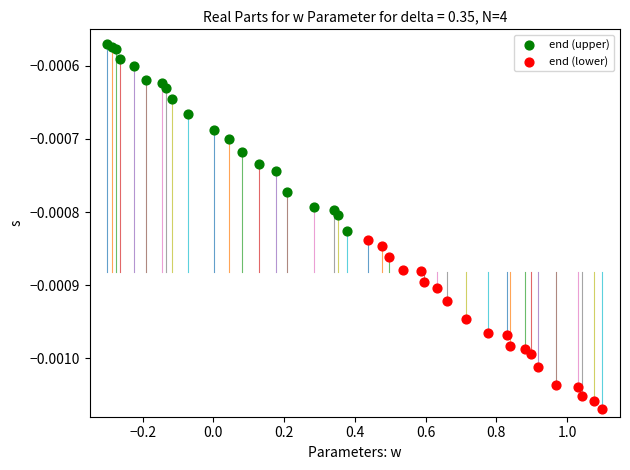

Which series contains the lowest Y value?

end (lower)